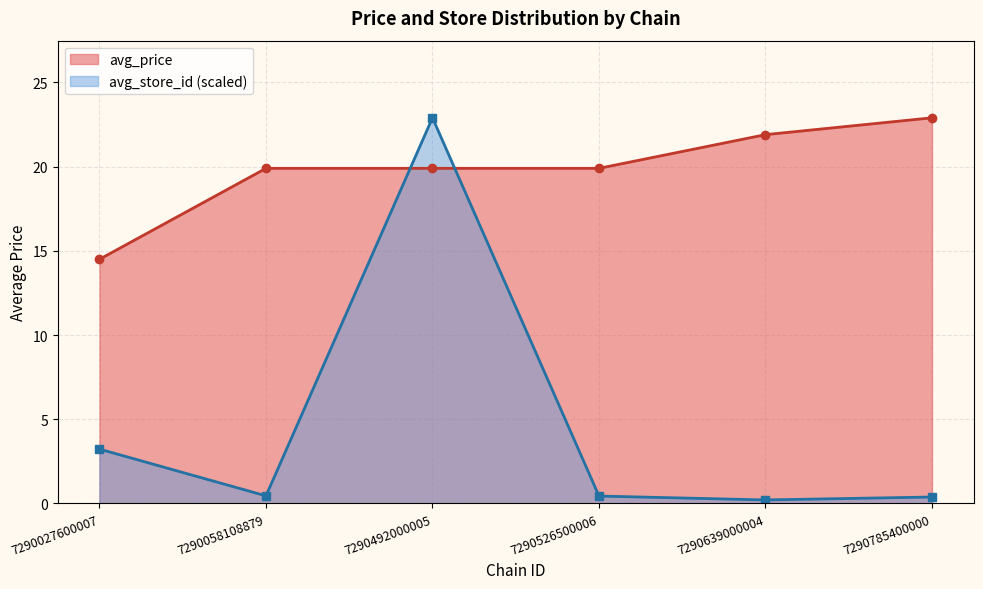

Which has a higher value, 7290526500006 or 7290639000004?

7290639000004